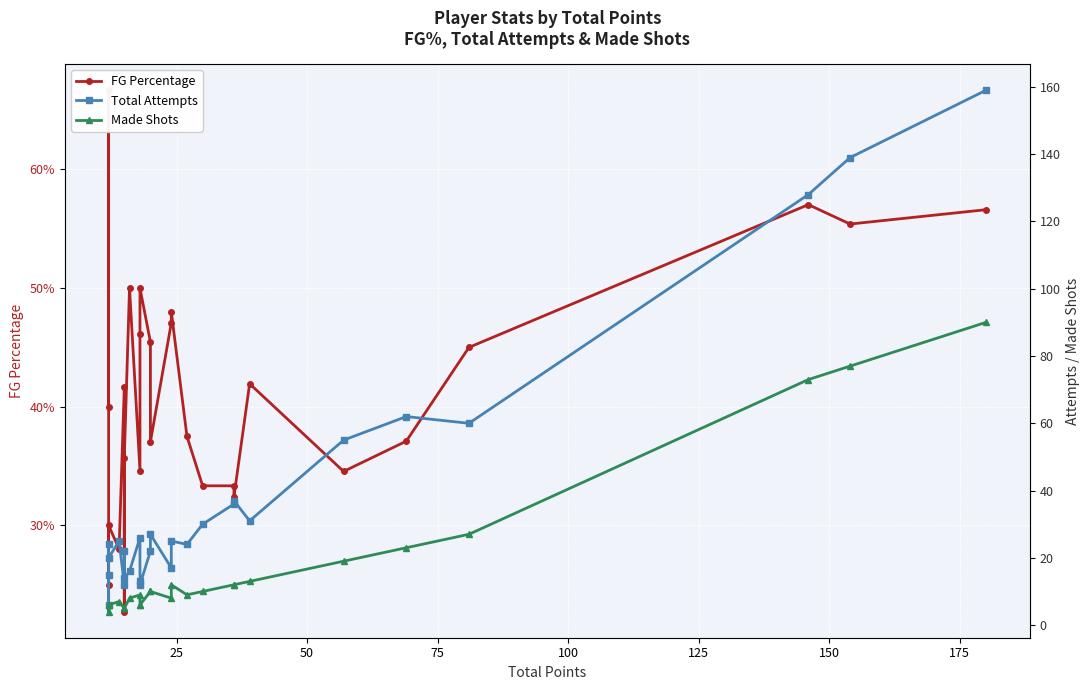

How many lines are shown in the chart?

3